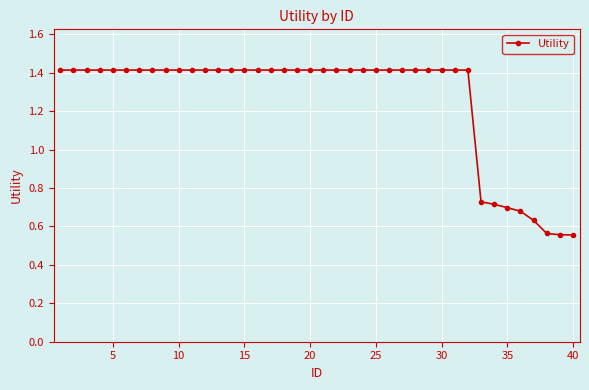

Count the values in the range 1 to 2.

32